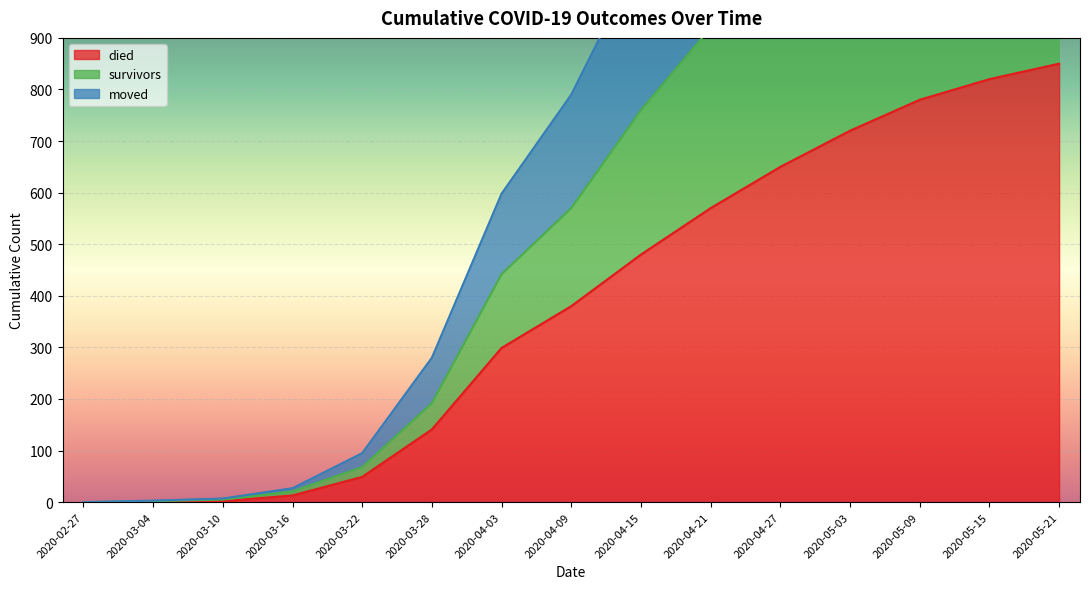

How many values in moved are above zero?

14